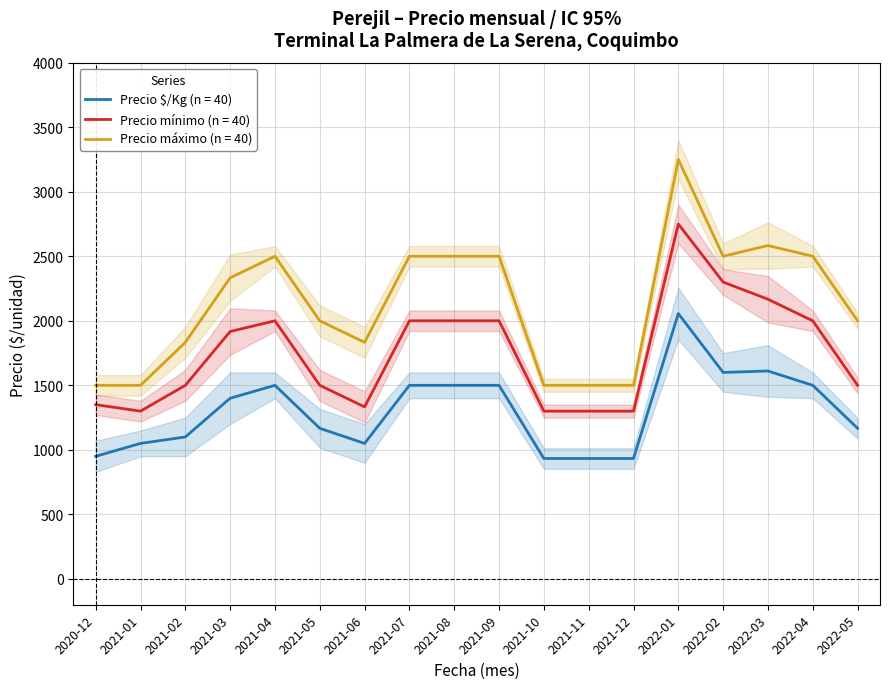

The value of Precio $/Kg (n = 40) at 2022-01 is 3067. True or false?

False